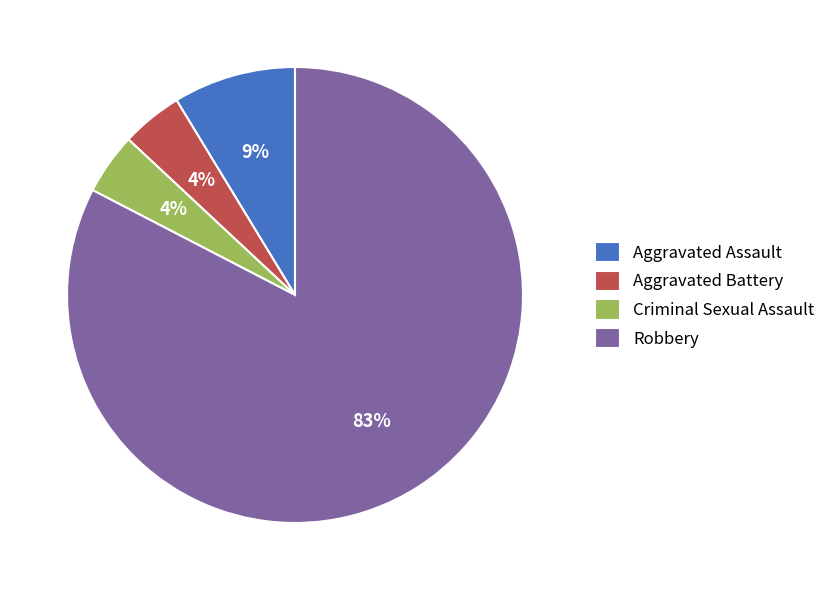

Which category has the biggest portion of the pie?

Robbery